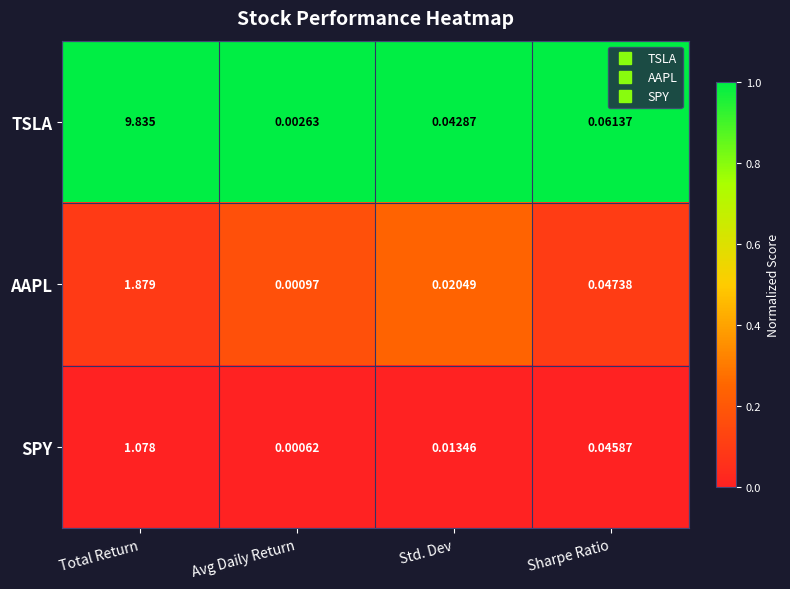

Which series has the largest range (max minus min)?

TSLA